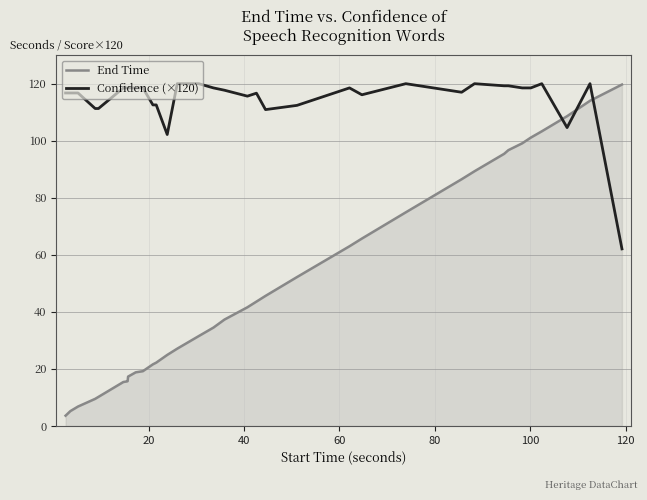

What is the highest value of the Confidence (×120) series?

120.0